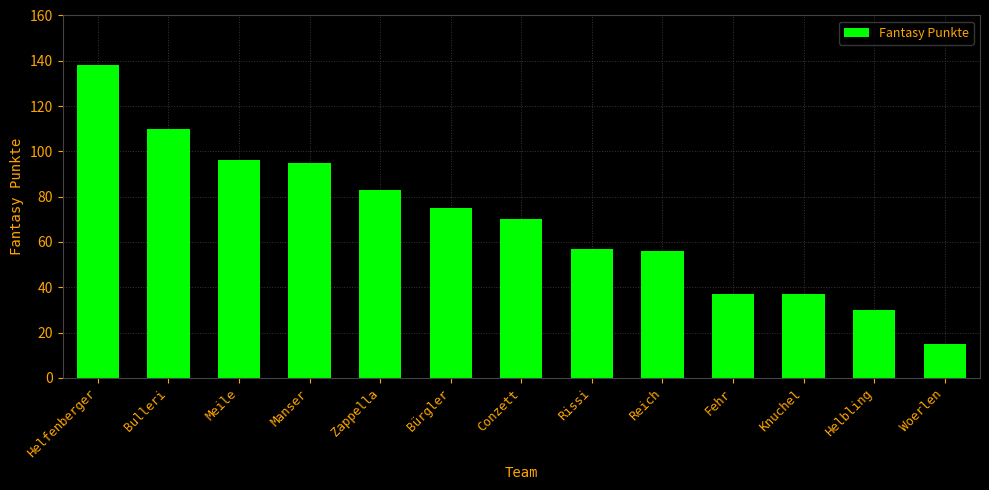

What is the smallest value displayed?

15